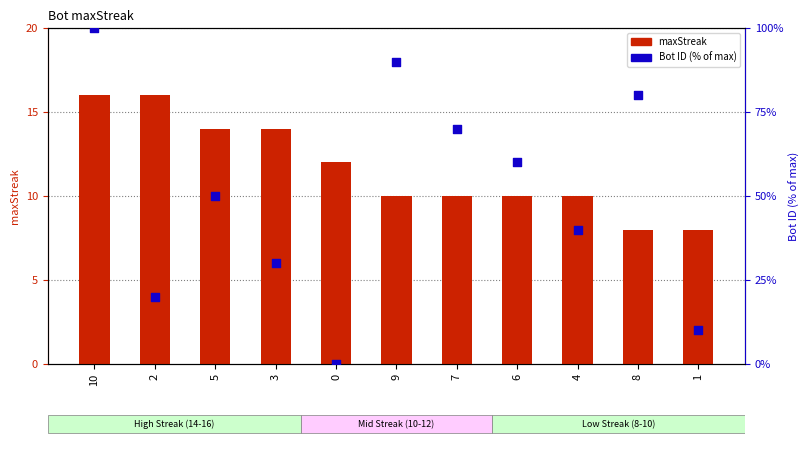

Which series has the largest total across all categories?

Bot ID (% of max)